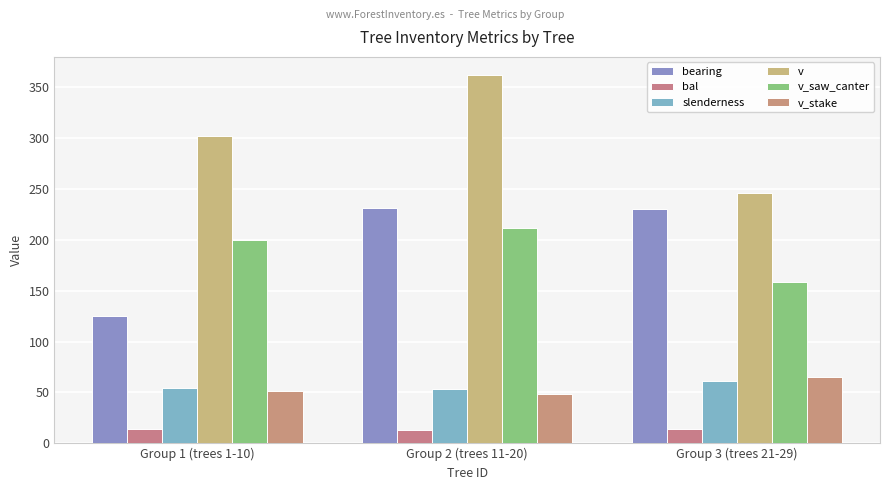

What is the lowest value of the bearing series?

125.3